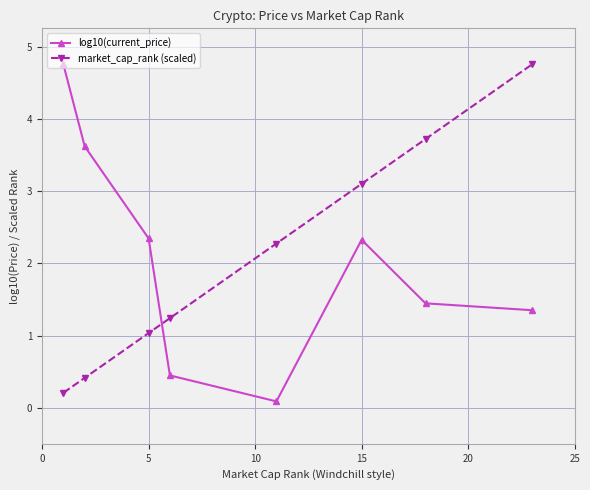

What is the maximum value for log10(current_price)?

4.8